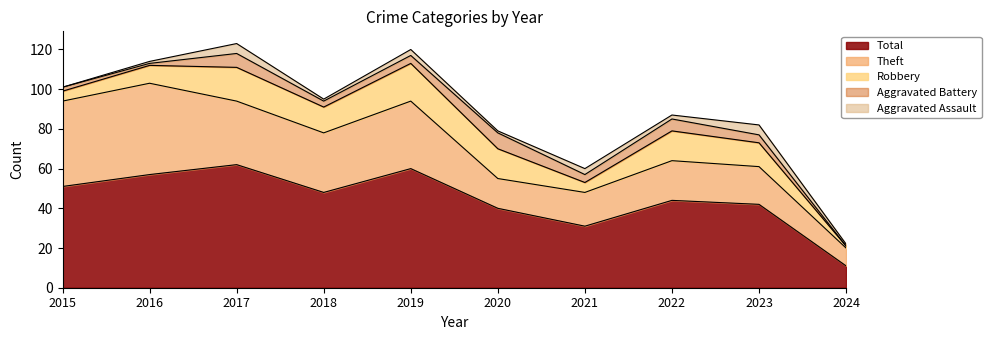

The Total series shows 51 at 2015. True or false?

True